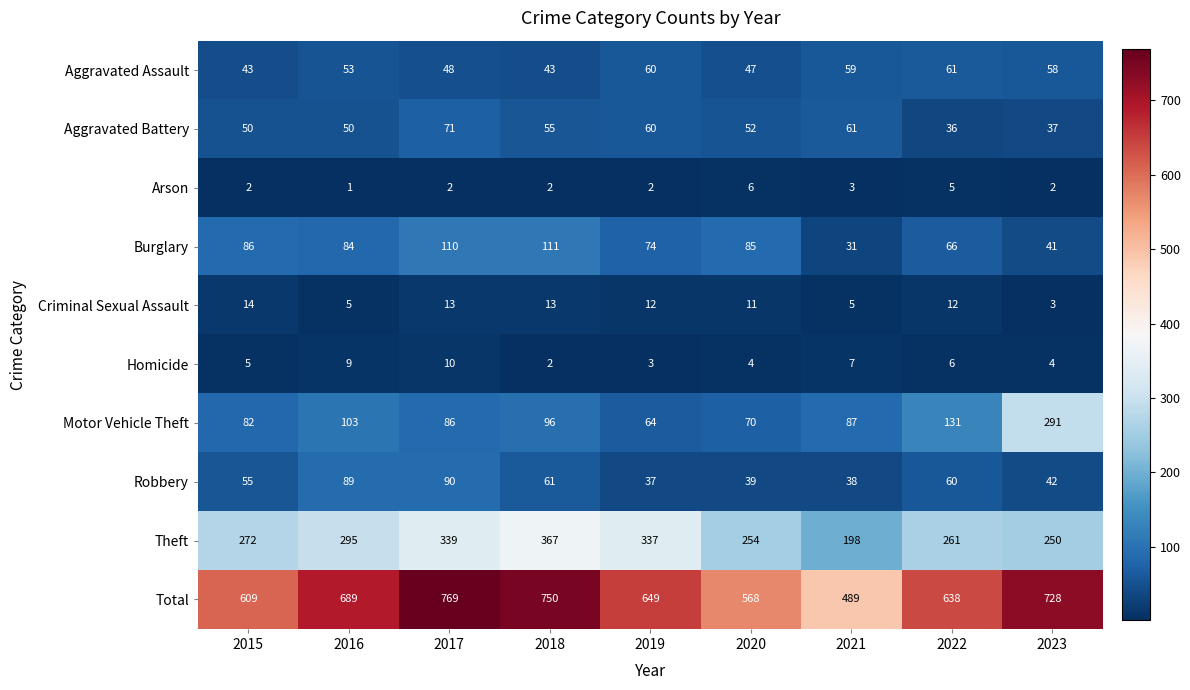

Between 2017 and 2021, which series saw the biggest shift?

Total